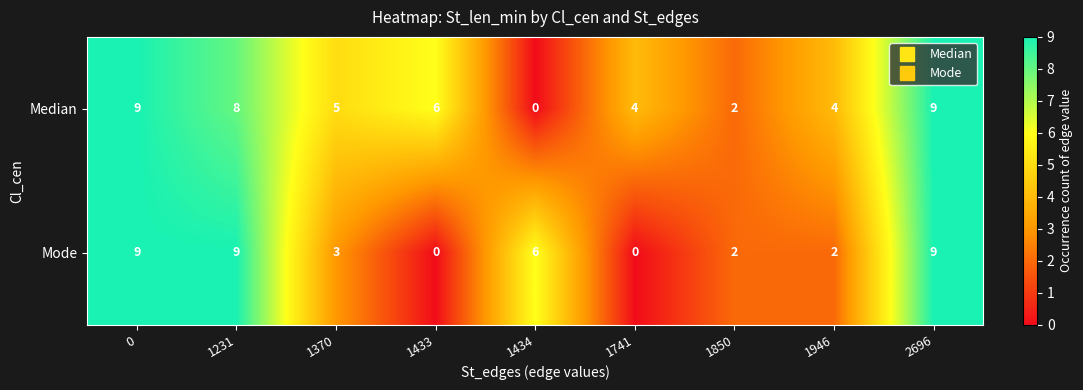

How many data points does each series have?

9